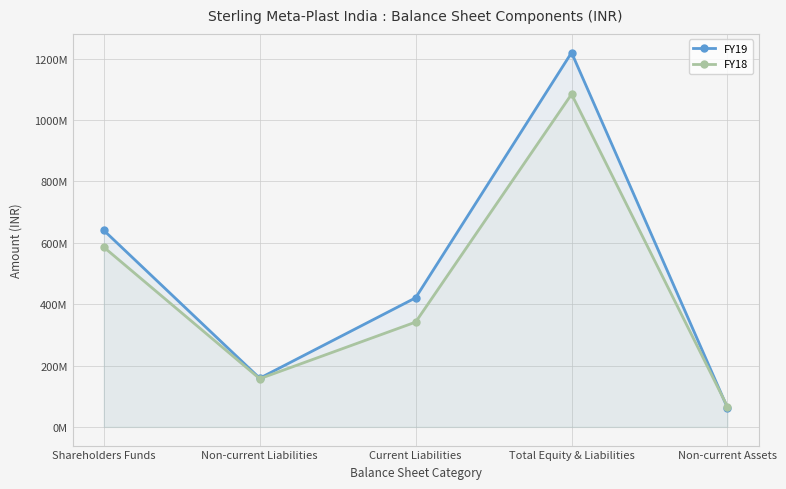

Reading left to right, what are all the values shown in this chart?

FY19: Shareholders Funds=640499747	Non-current Liabilities=158584000	Current Liabilities=420696570	Total Equity & Liabilities=1219780317	Non-current Assets=62032416
FY18: Shareholders Funds=585701966	Non-current Liabilities=156917000	Current Liabilities=341551904	Total Equity & Liabilities=1084170870	Non-current Assets=65650393